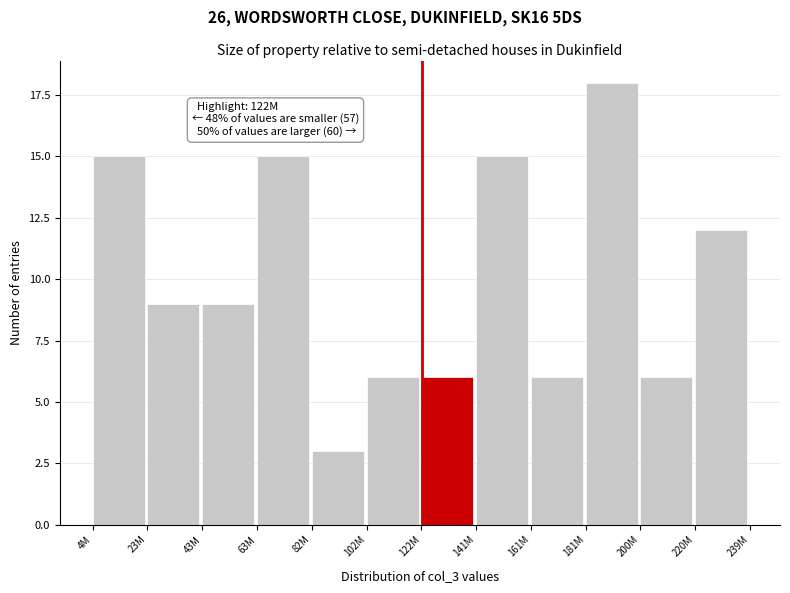

Reading left to right, extract all data points from this chart.

4M=15	23M=9	43M=9	63M=15	82M=3	102M=6	122M=6	141M=15	161M=6	181M=18	200M=6	220M=12